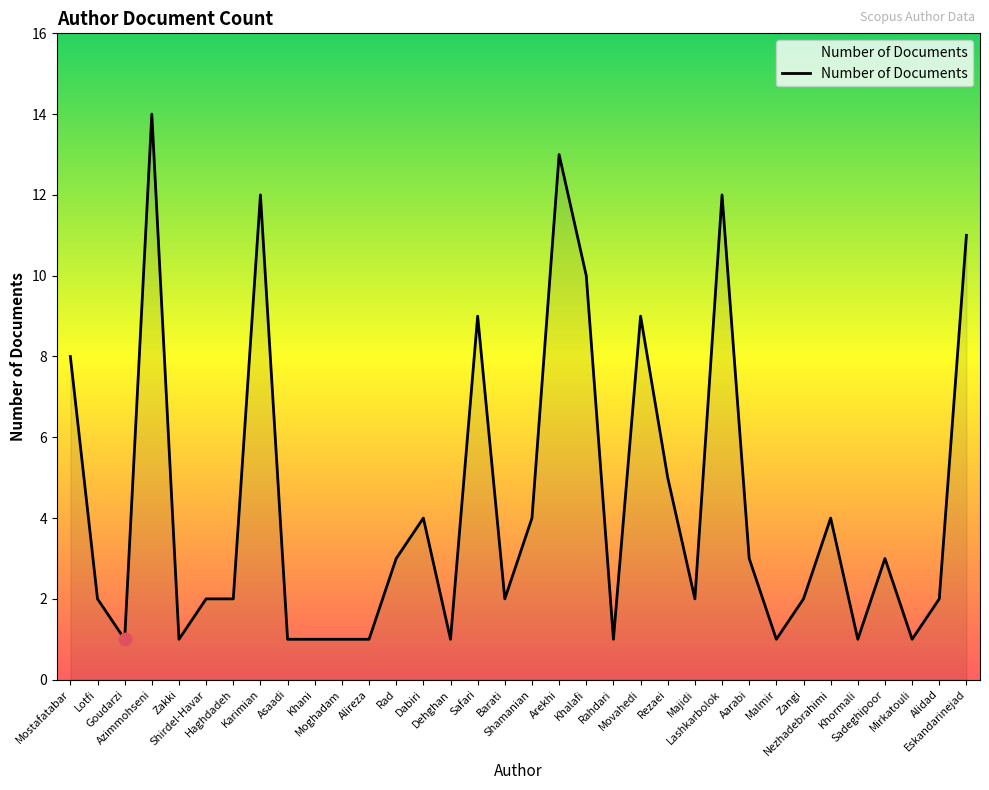

What is the change in value from Alireza to Nezhadebrahimi?

+3